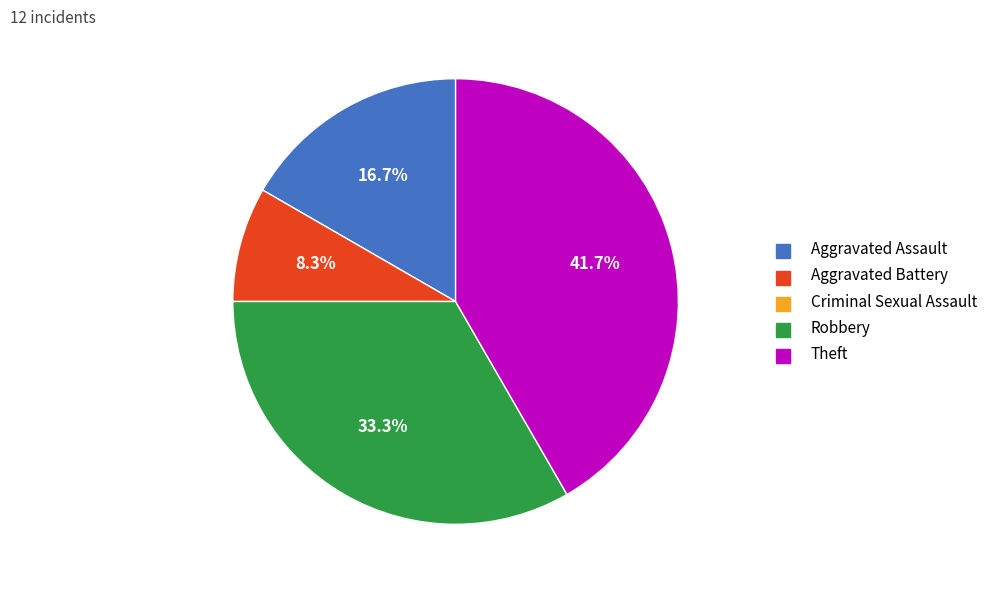

Does any single category account for the majority?

No